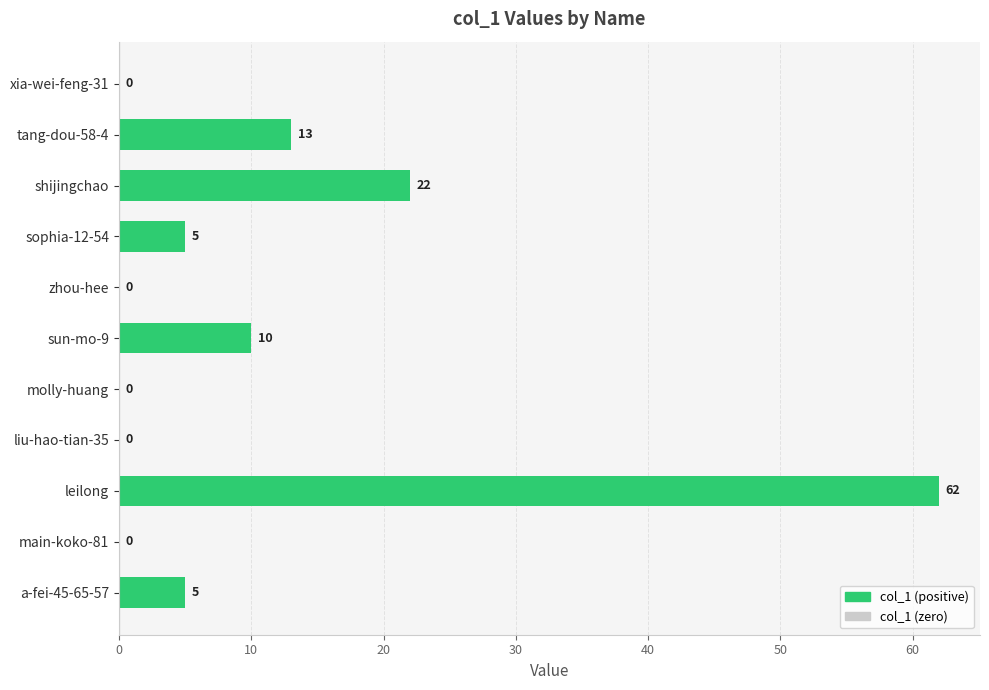

Reading bottom to top, what are all the values shown in this chart?

a-fei-45-65-57=5	main-koko-81=0	leilong=62	liu-hao-tian-35=0	molly-huang=0	sun-mo-9=10	zhou-hee=0	sophia-12-54=5	shijingchao=22	tang-dou-58-4=13	xia-wei-feng-31=0